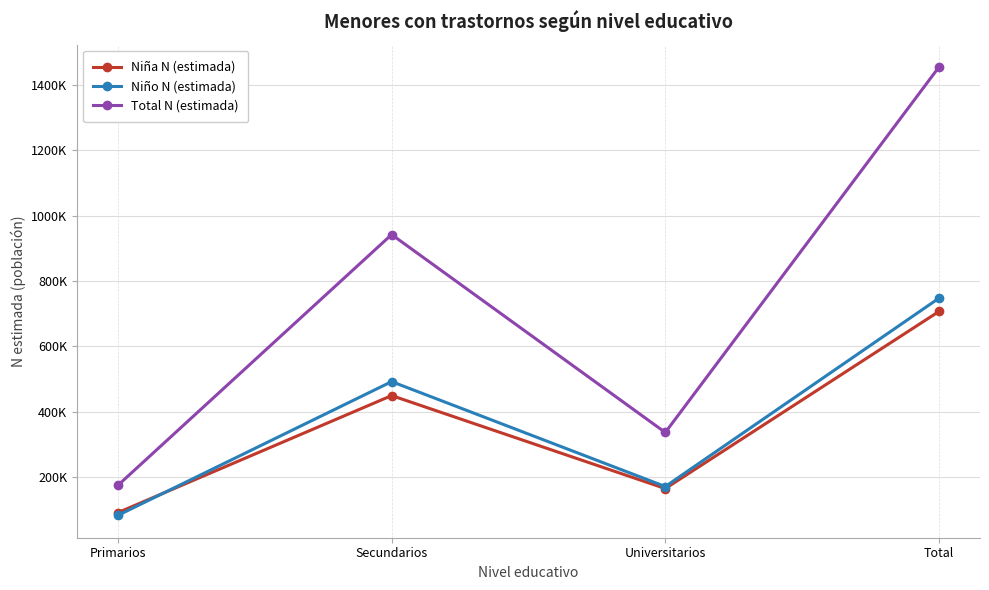

Where does the Niña N (estimada) series first go above 449700?

Total